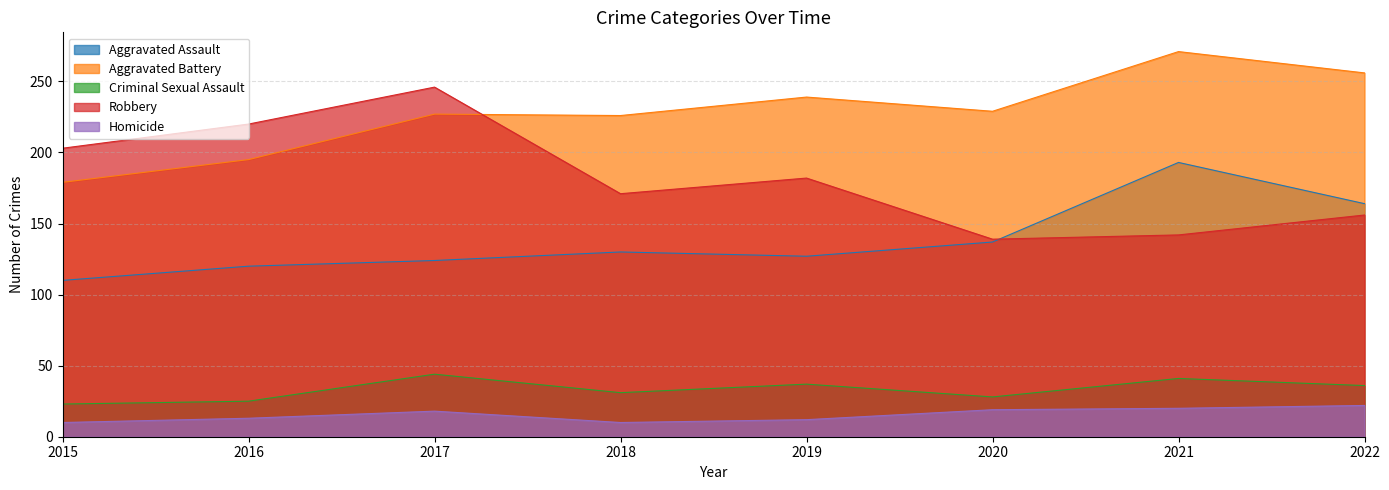

Which series has the widest spread of values?

Robbery